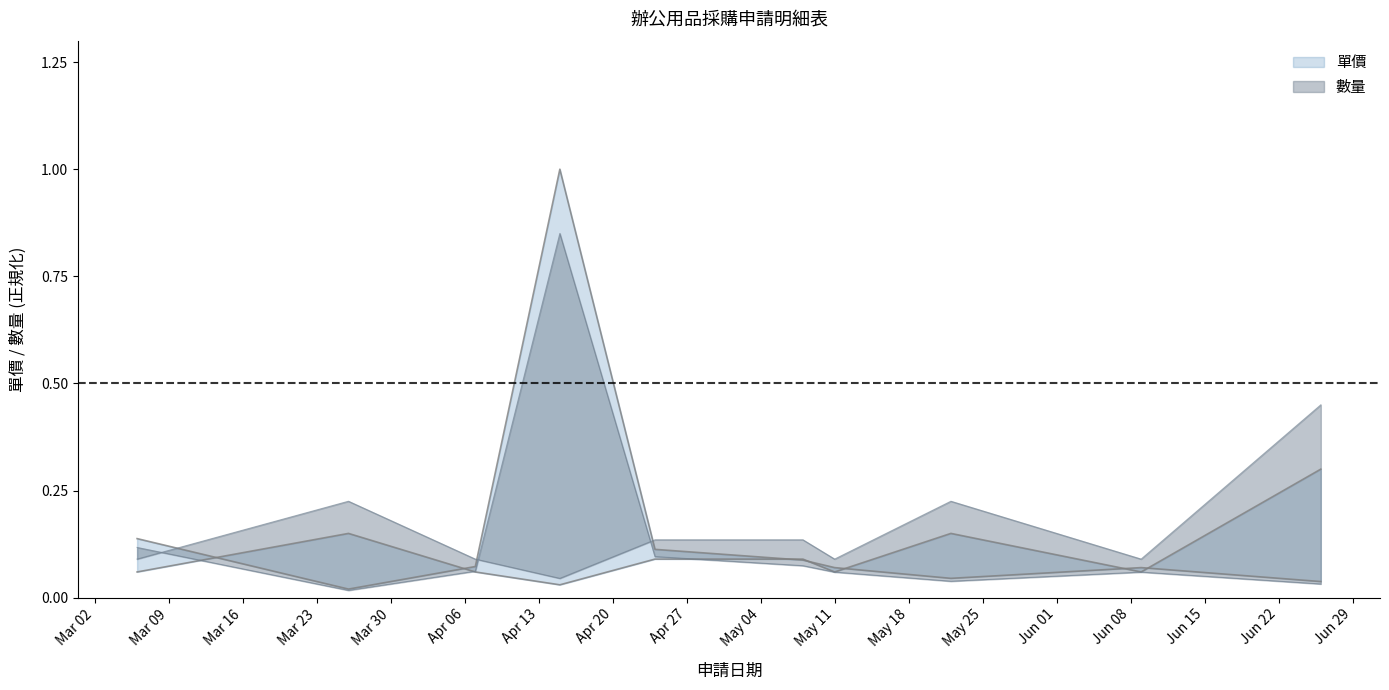

At which category is the sum across all series the highest?

2020-04-15